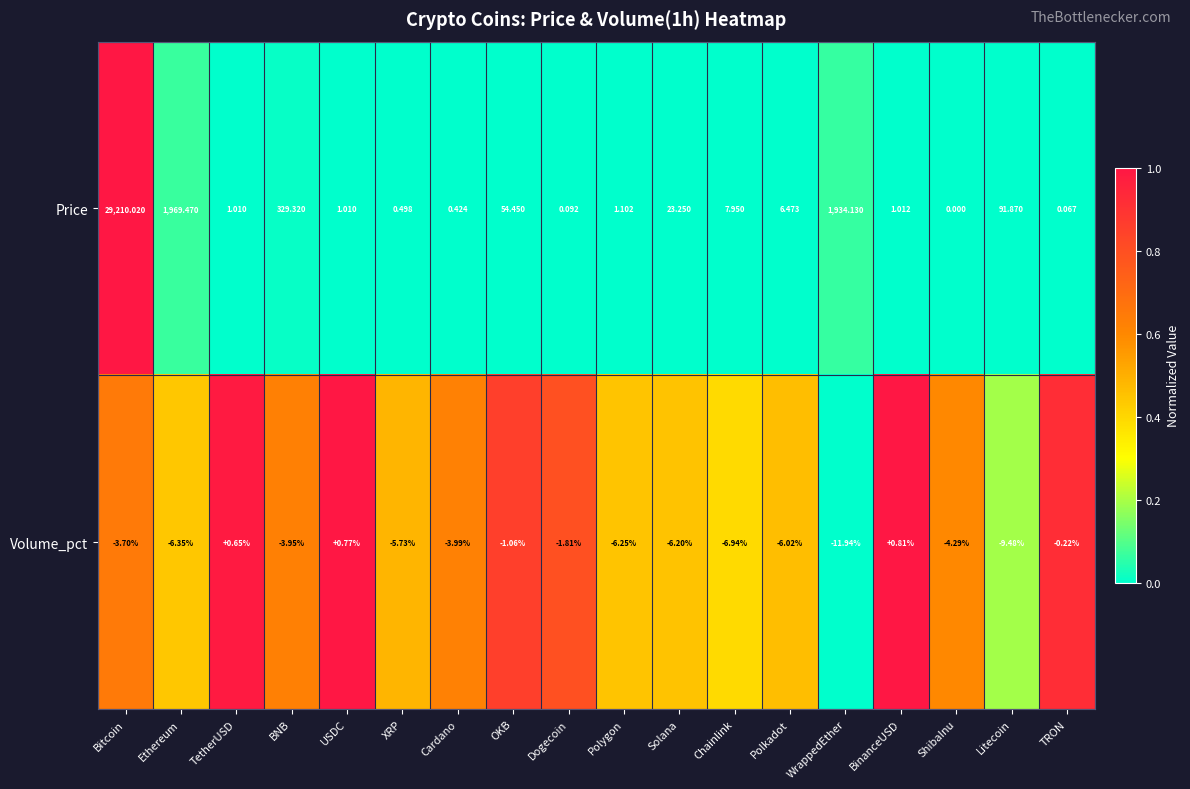

Rank the series by their maximum value, from lowest to highest.

Volume_pct, Price